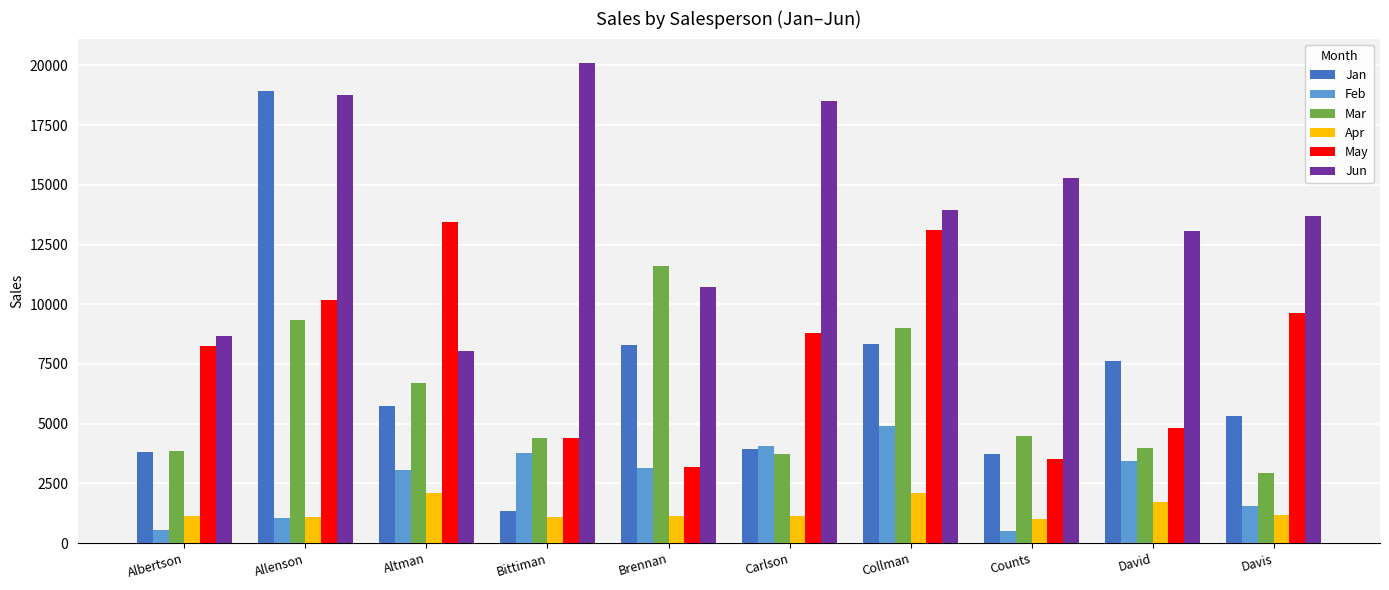

What is the sum of all Jun values?

140883